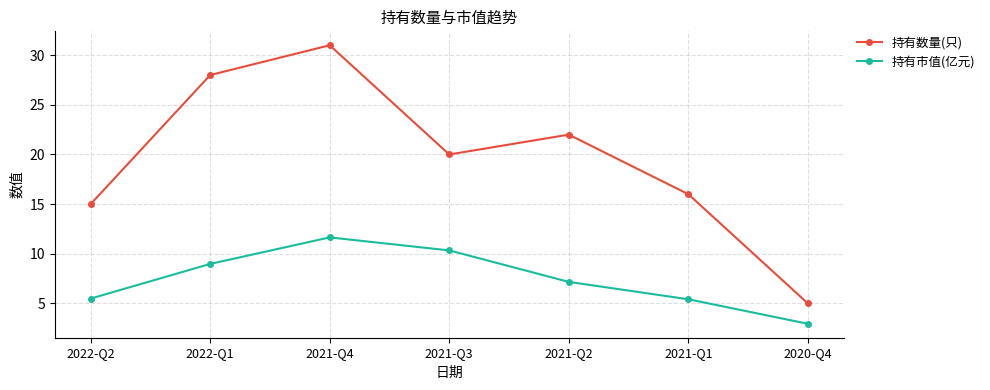

In 持有市值(亿元), how many points are higher than both neighbors (excluding endpoints)?

1